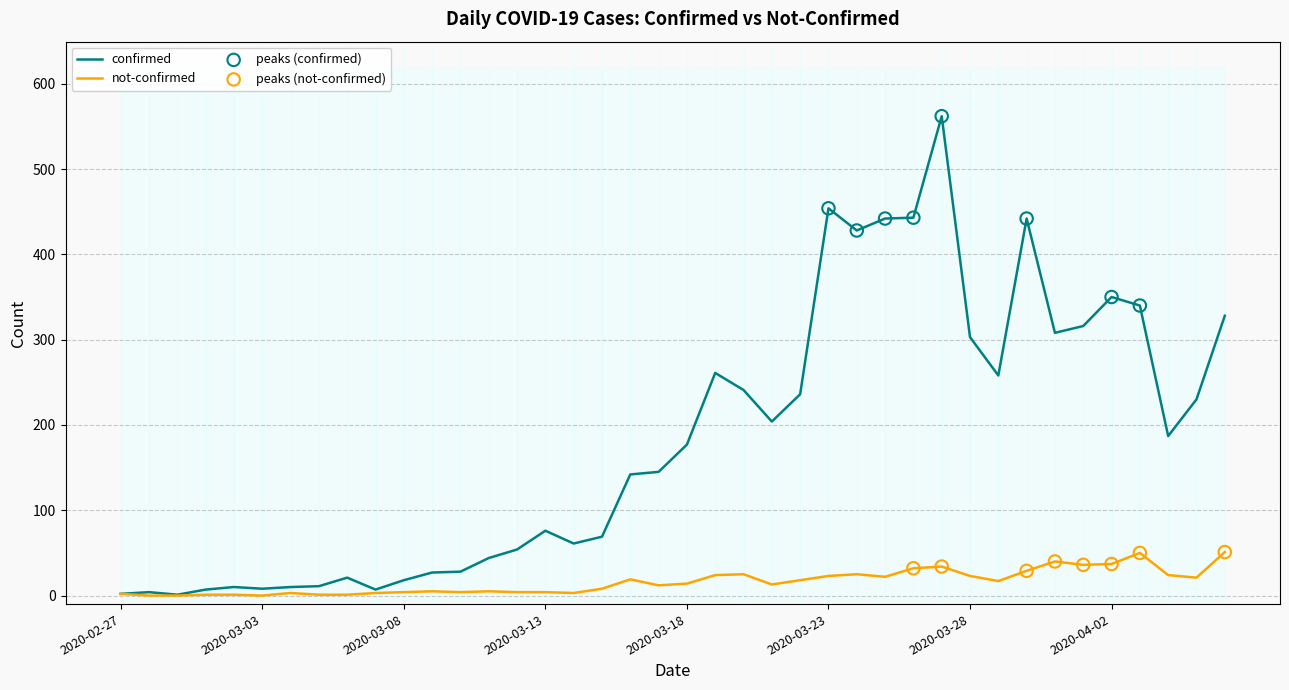

Which series has the largest total across all categories?

confirmed